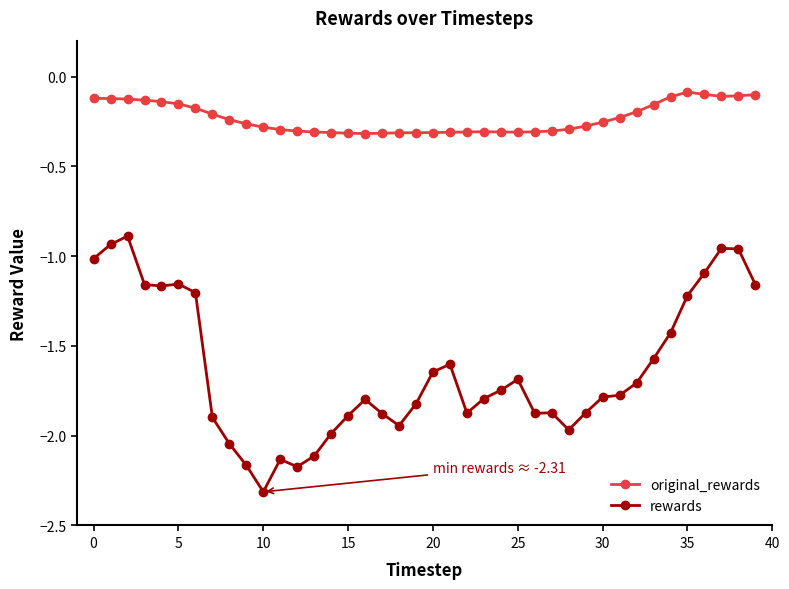

True or false: rewards has more than 2 interior local peaks.

True